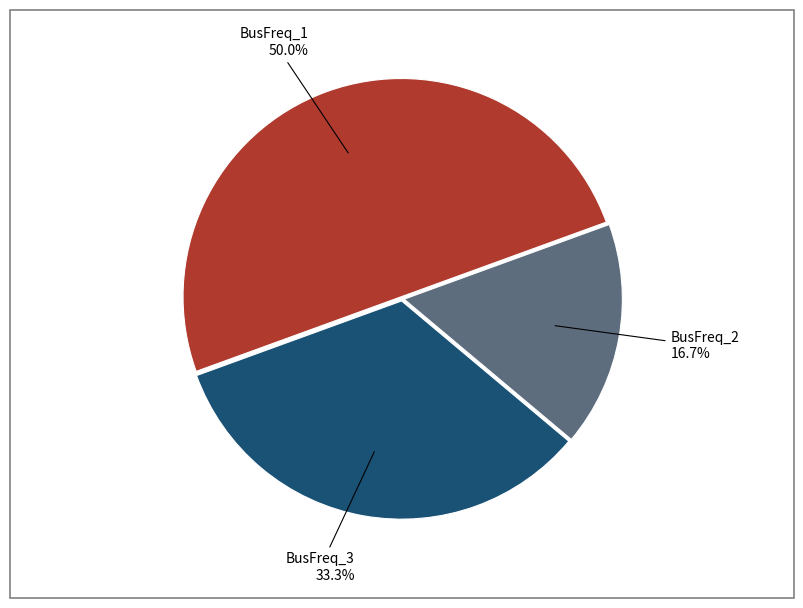

How many segments does this pie chart have?

3